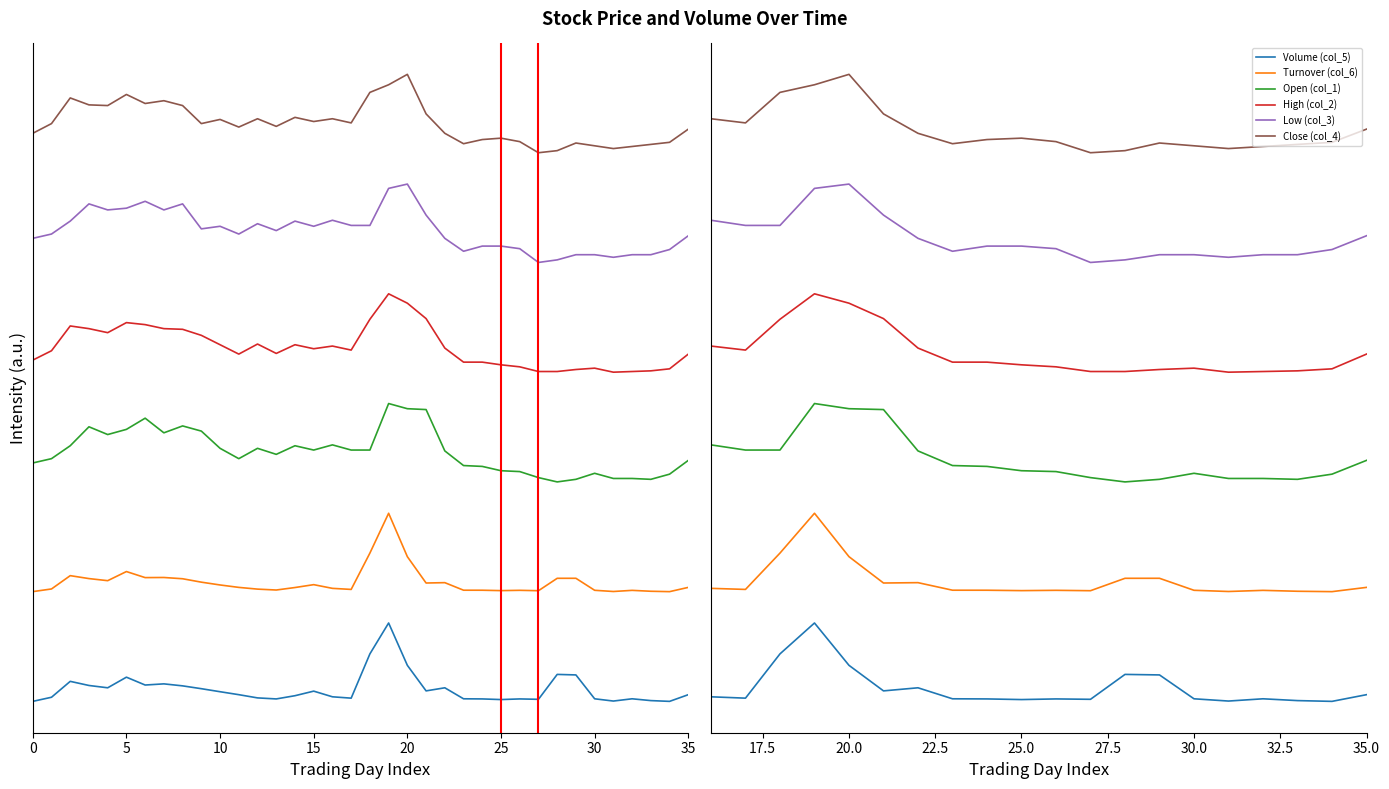

True or false: Volume (col_5) has more than 0 interior local peaks.

True